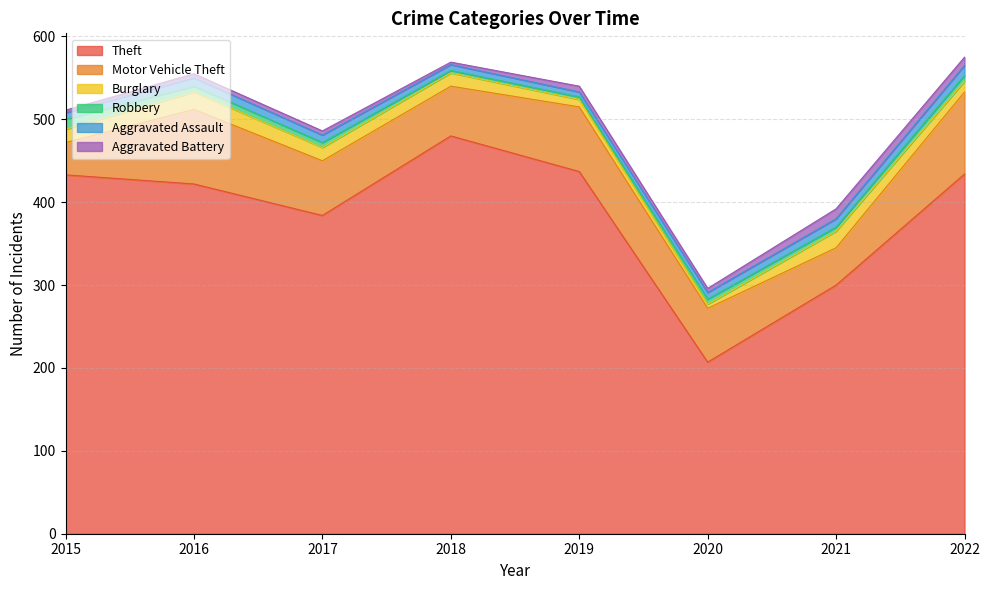

Reading left to right, list all the values displayed in this chart.

Theft: 2015=433	2016=422	2017=384	2018=480	2019=437	2020=207	2021=300	2022=434
Motor Vehicle Theft: 2015=39	2016=90	2017=66	2018=60	2019=78	2020=65	2021=45	2022=99
Burglary: 2015=16	2016=21	2017=16	2018=16	2019=9	2020=5	2021=20	2022=13
Robbery: 2015=12	2016=7	2017=6	2018=3	2019=3	2020=6	2021=5	2022=7
Aggravated Assault: 2015=8	2016=10	2017=9	2018=7	2019=6	2020=8	2021=10	2022=12
Aggravated Battery: 2015=3	2016=5	2017=5	2018=3	2019=7	2020=5	2021=12	2022=10